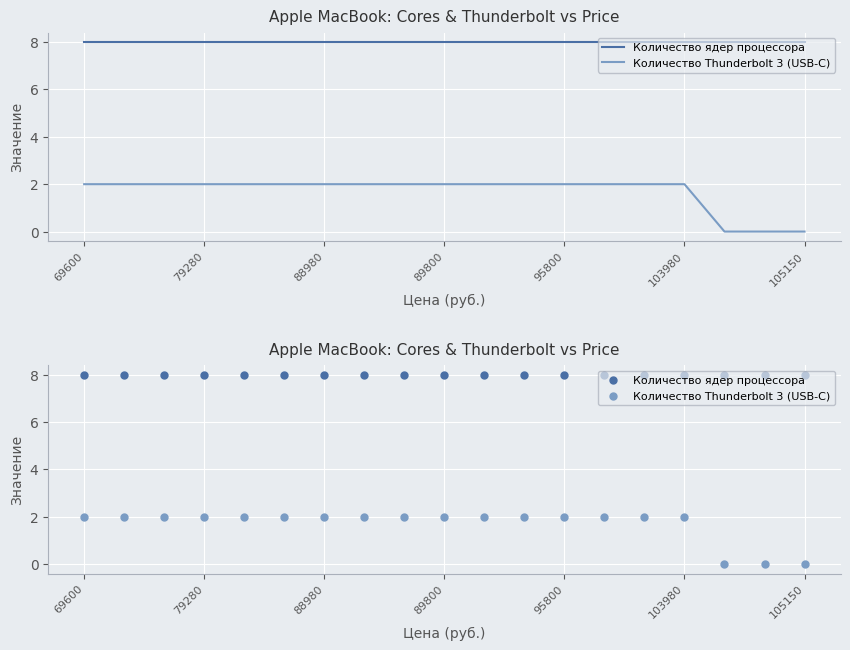

Is the value of Количество ядер процессора at 88980 greater than the value of Количество Thunderbolt 3 (USB-C) at 95800?

Yes